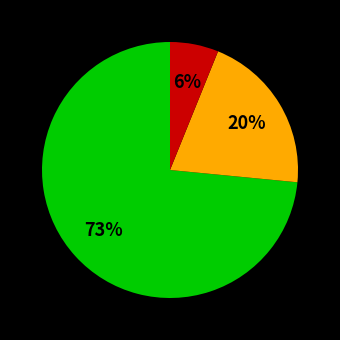

How many segments does this pie chart have?

3